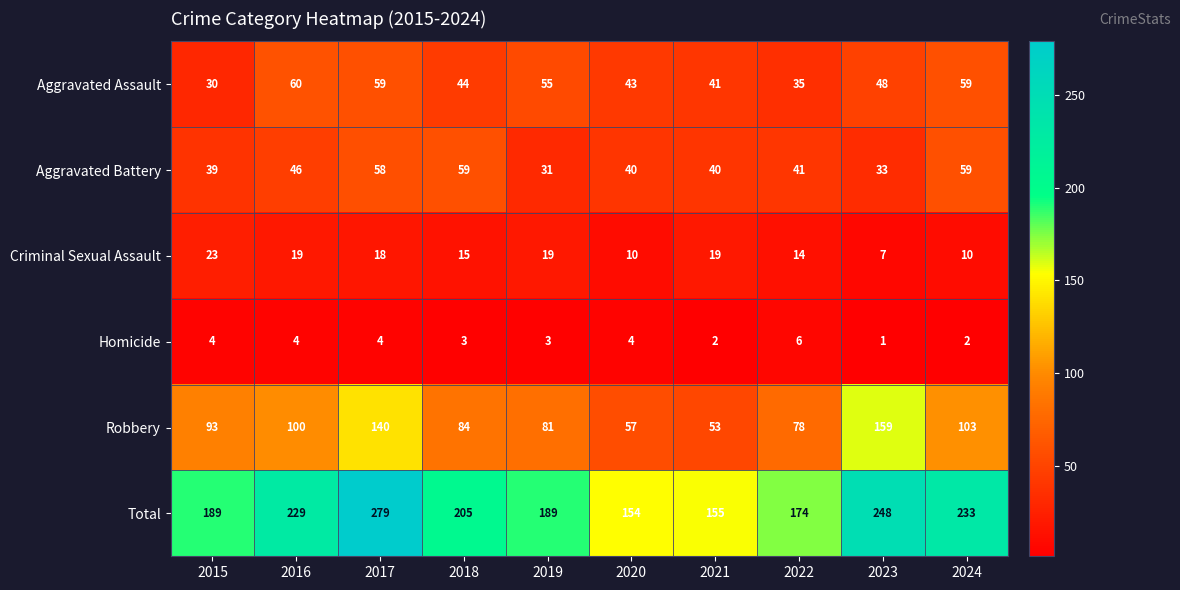

Which label corresponds to the smallest value in the chart?

2023